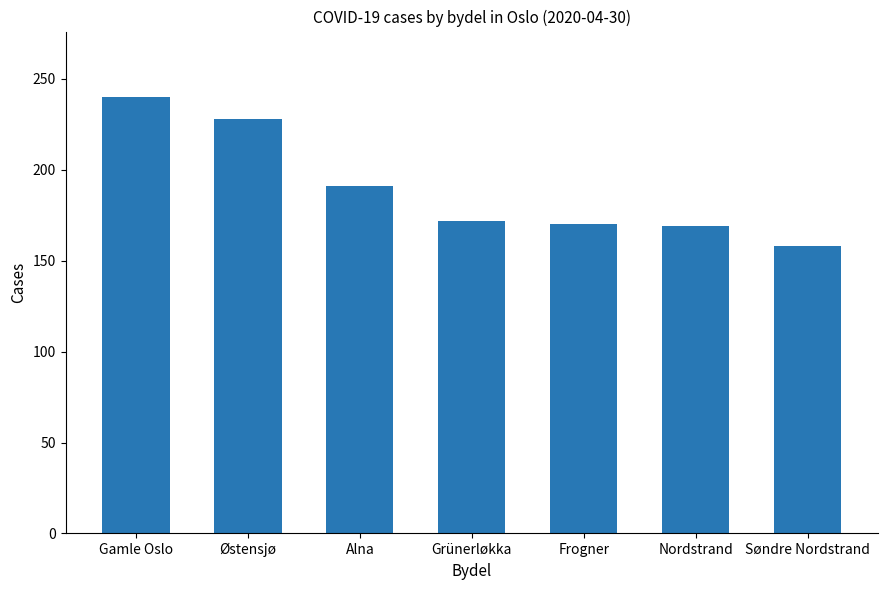

What is the label of the 4th bar from the left?

Grünerløkka